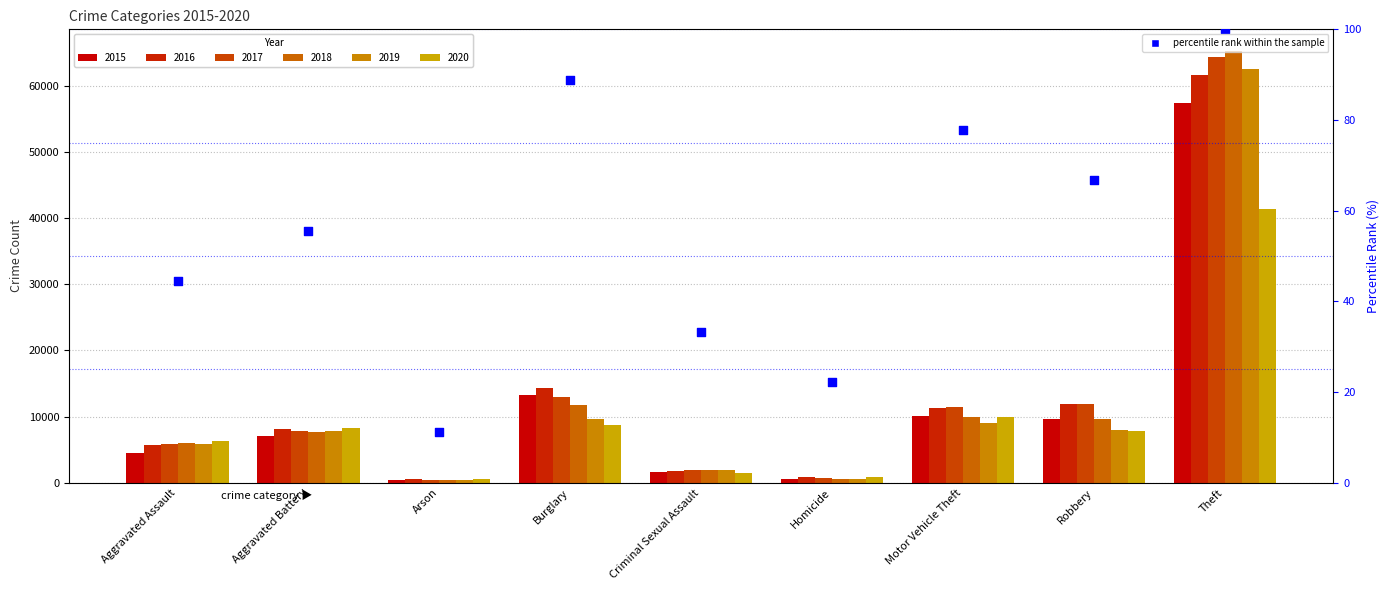

Approximately how many times larger is the value at Robbery compared to Burglary?

0.7